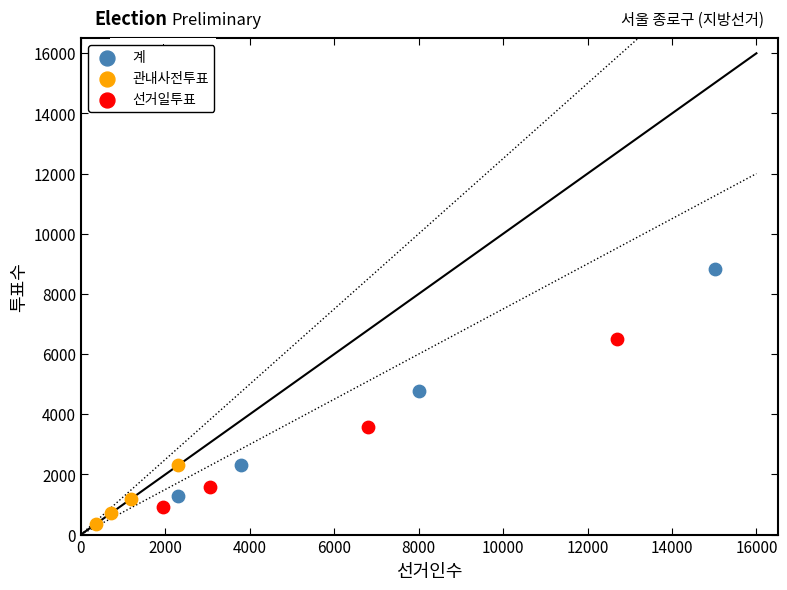

Which series reaches the maximum Y coordinate?

계